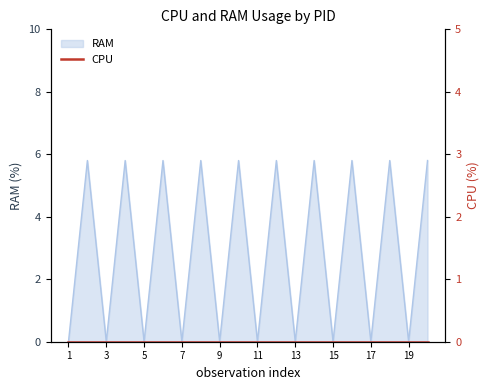

How many categories are shown in the chart?

20